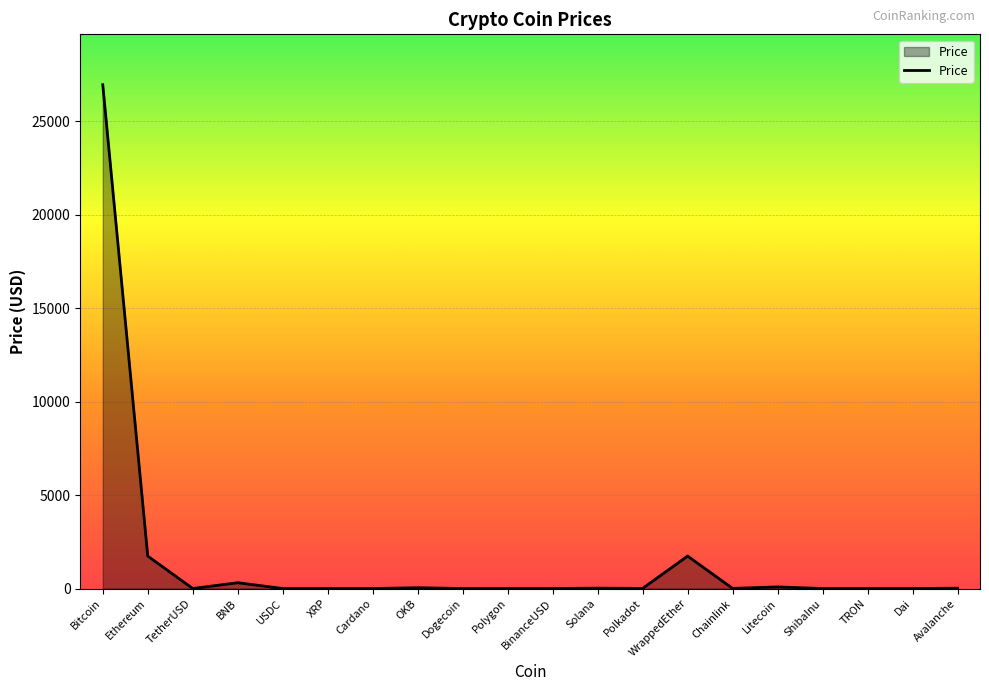

Which label corresponds to the largest value in the chart?

Bitcoin